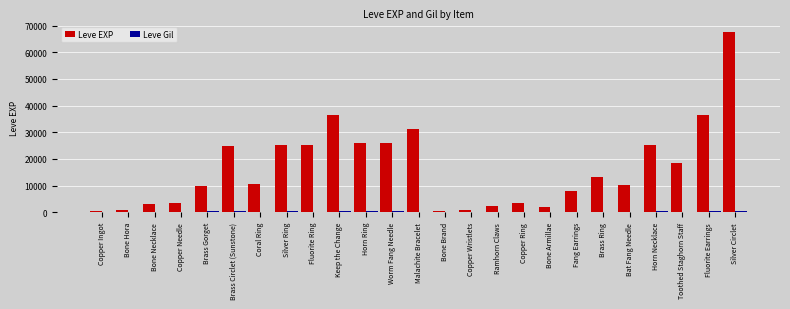

Which label corresponds to the largest value in the chart?

Silver Circlet